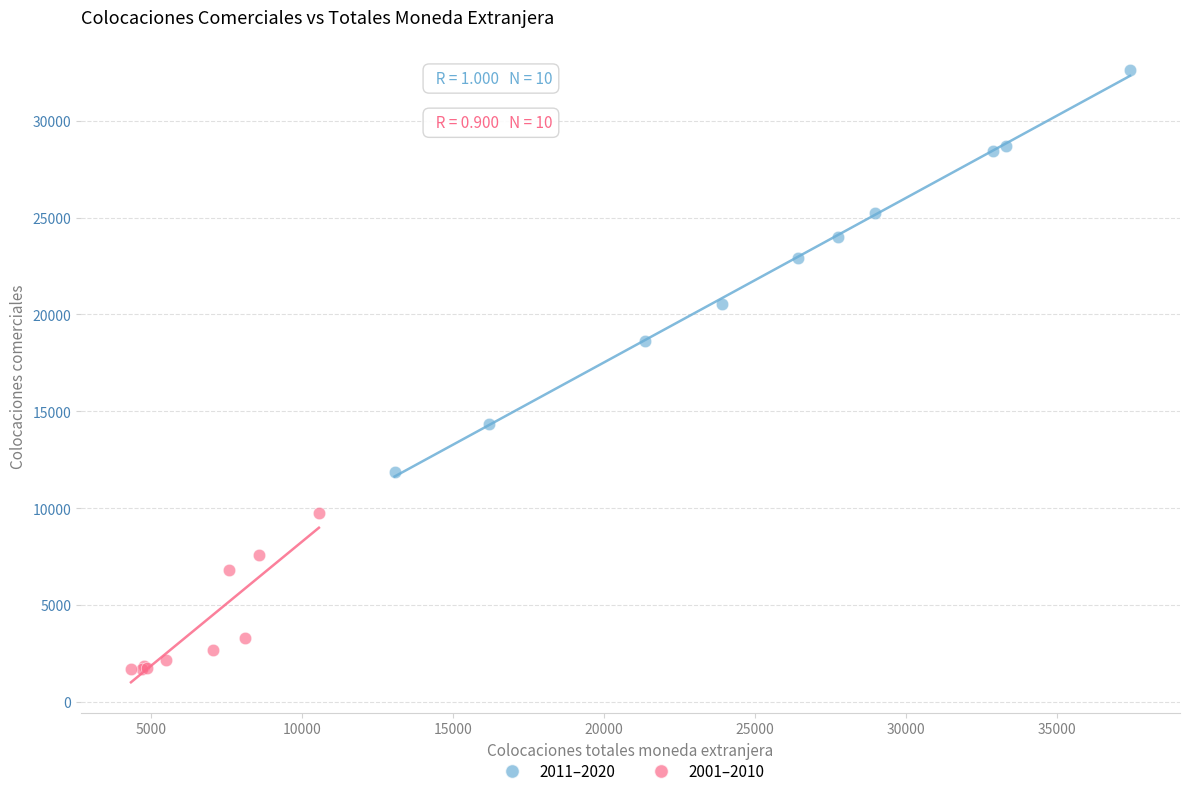

Which series contains the highest Y value?

2011–2020